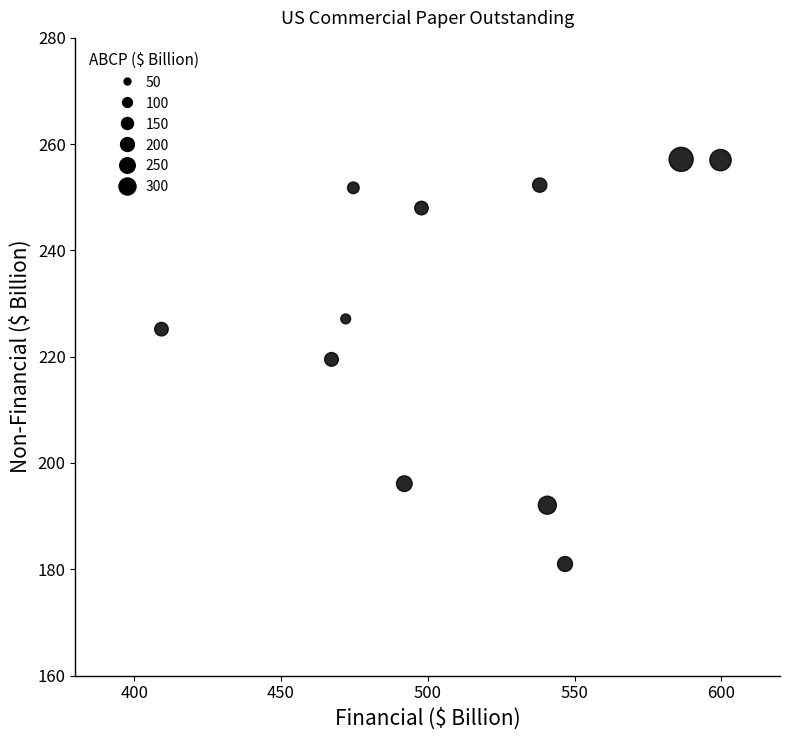

What is the average X value?

511.3